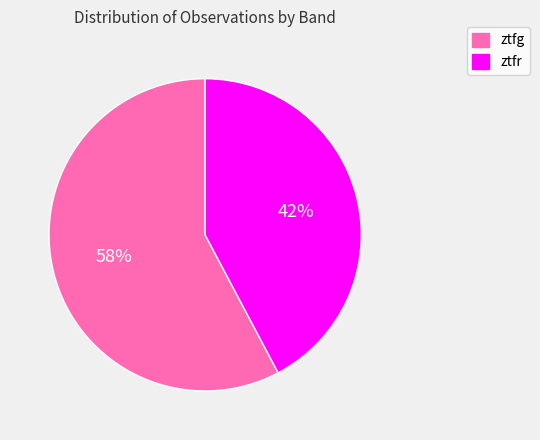

How many segments does this pie chart have?

2